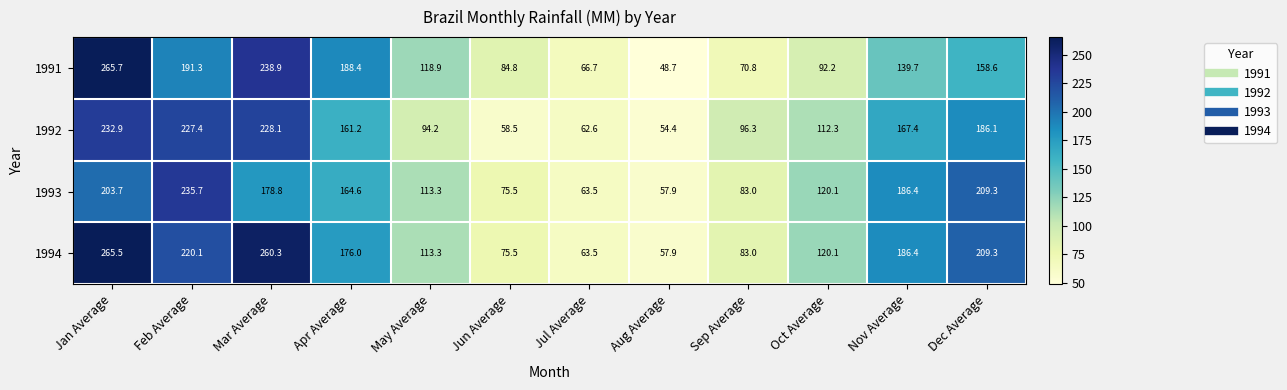

The 1994 series shows 110.5 at Jun Average. True or false?

False